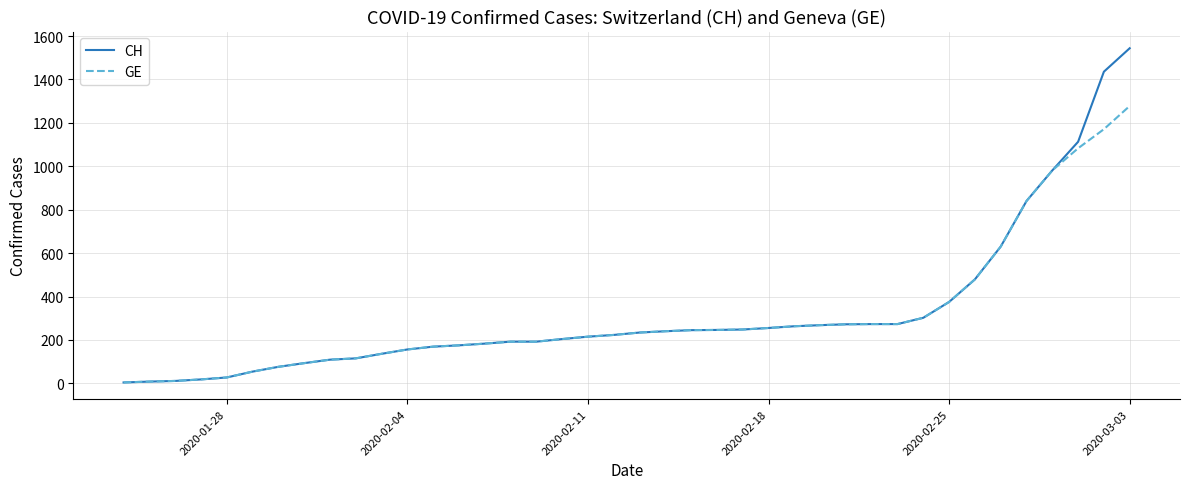

What is the average value of the CH series?

322